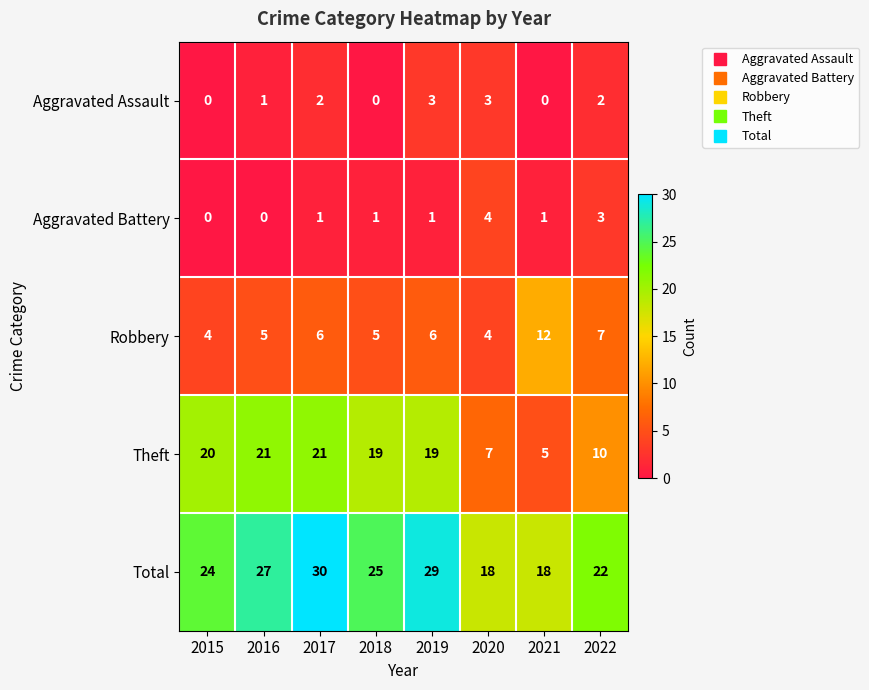

Which series has the largest range (max minus min)?

Theft